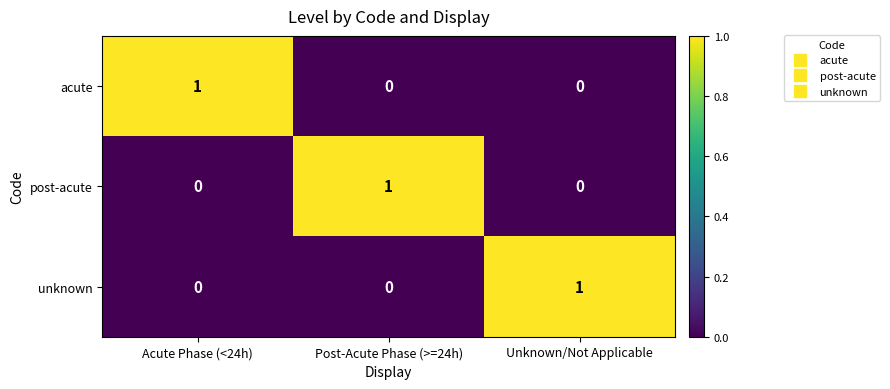

Reading left to right, list all the values displayed in this chart.

acute: Acute Phase (<24h)=1	Post-Acute Phase (>=24h)=0	Unknown/Not Applicable=0
post-acute: Acute Phase (<24h)=0	Post-Acute Phase (>=24h)=1	Unknown/Not Applicable=0
unknown: Acute Phase (<24h)=0	Post-Acute Phase (>=24h)=0	Unknown/Not Applicable=1